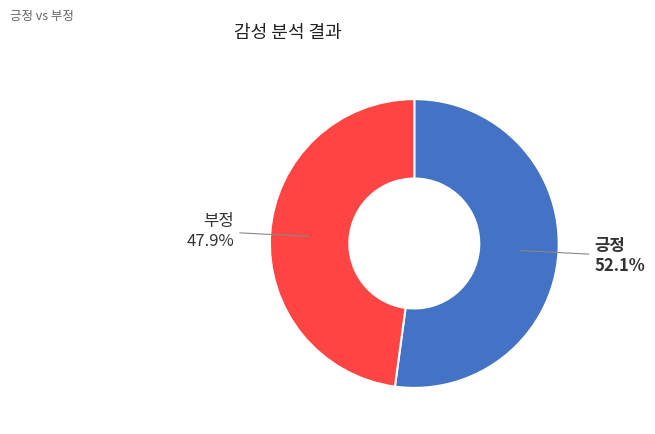

To the nearest percent, what is the combined percentage of 긍정 and 부정?

100%